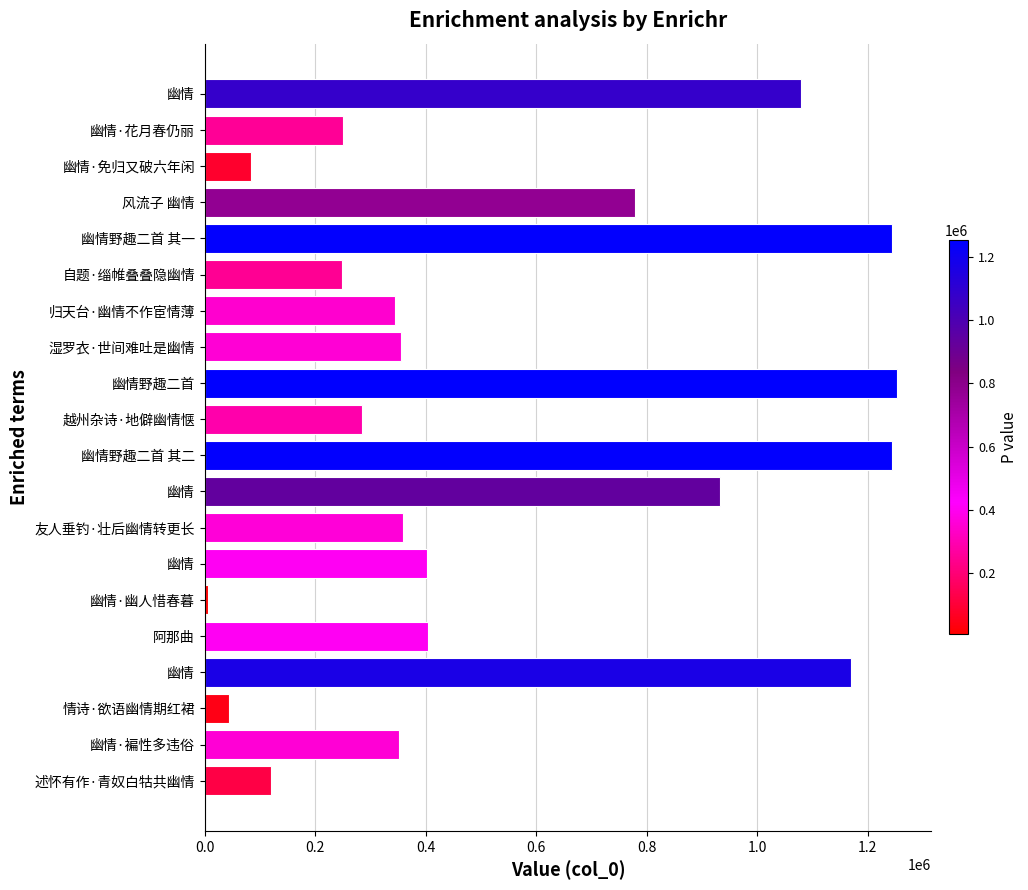

At which category does the chart reach its minimum across all series?

幽情·幽人惜春暮